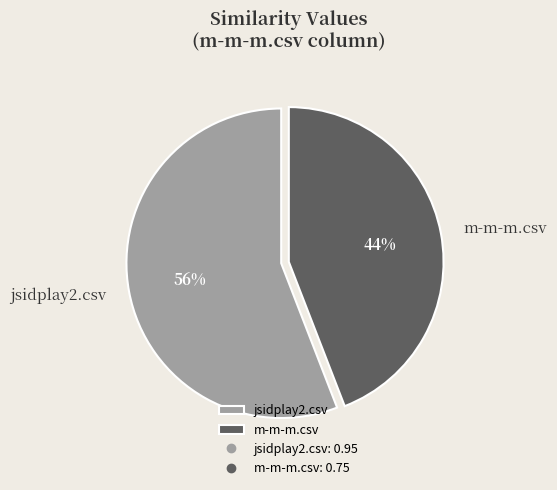

True or false: jsidplay2.csv accounts for 56% of the total.

True